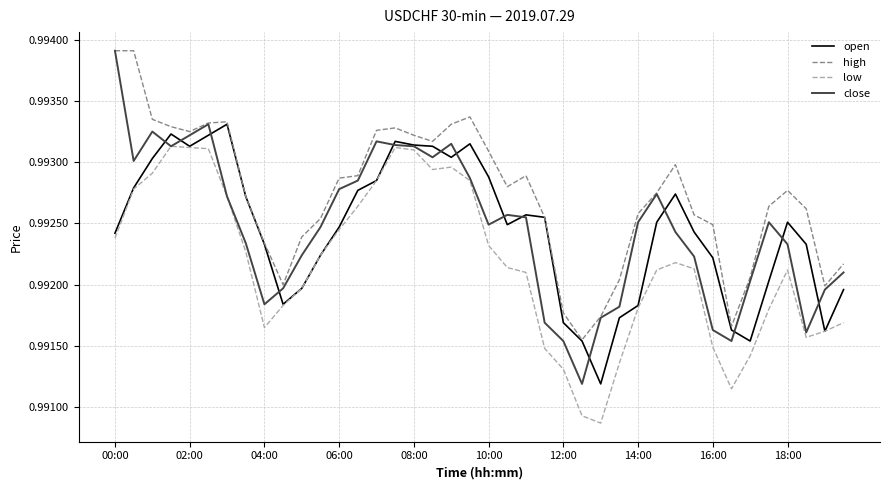

Which series has the largest total across all categories?

high